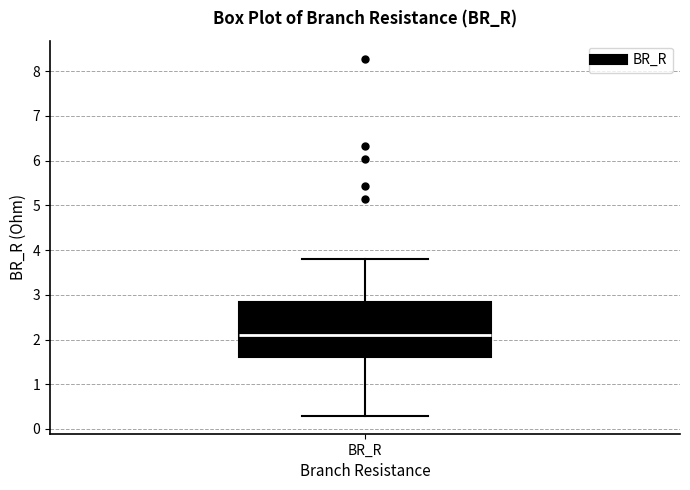

Transcribe this box plot: give where the median line is, the range the box spans, and where the two whiskers end, as read against the y-axis. The values are not printed on the chart, so give them approximately, as read against the axis.

median 2.1, box 1.6 to 2.8, whiskers 0.3 to 3.8